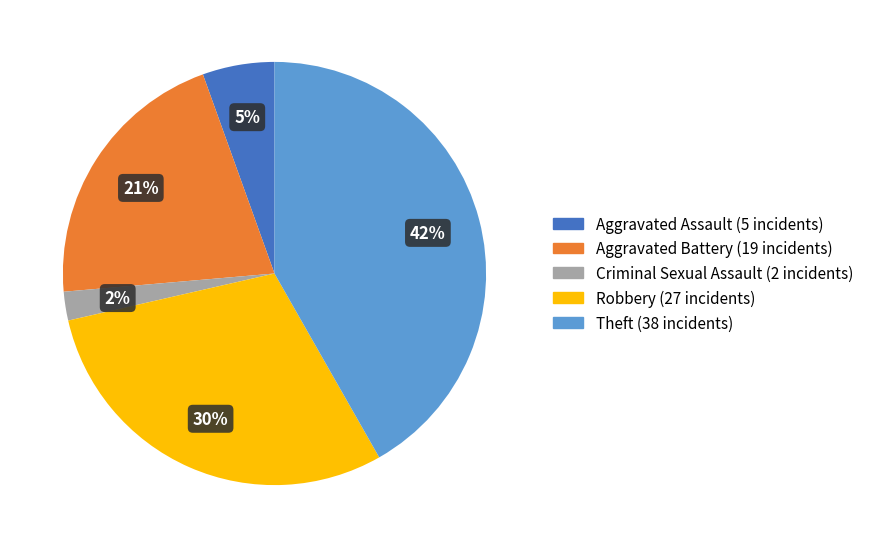

Count the number of slices in the pie.

5